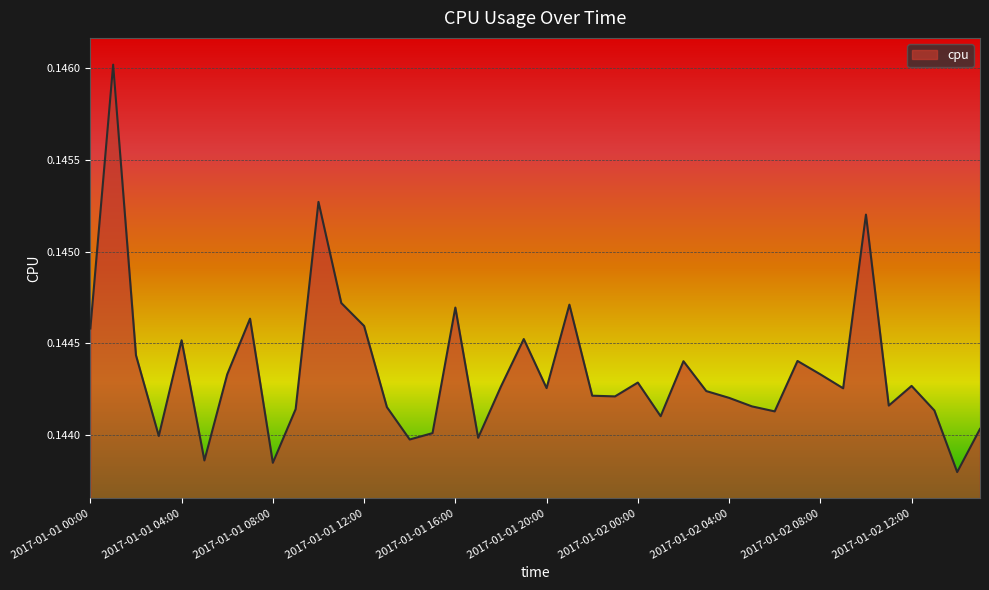

What is the maximum value shown in the chart?

0.1